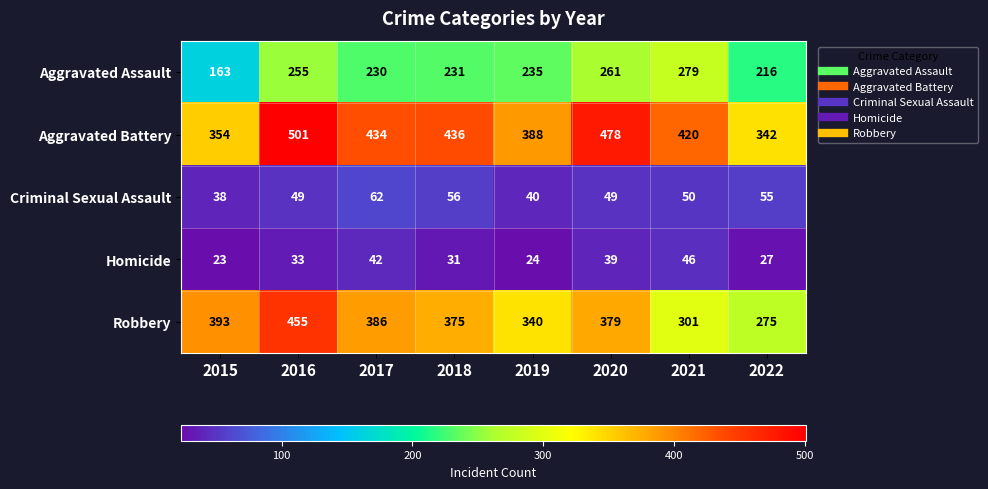

At which label is Homicide closest to 34?

2016